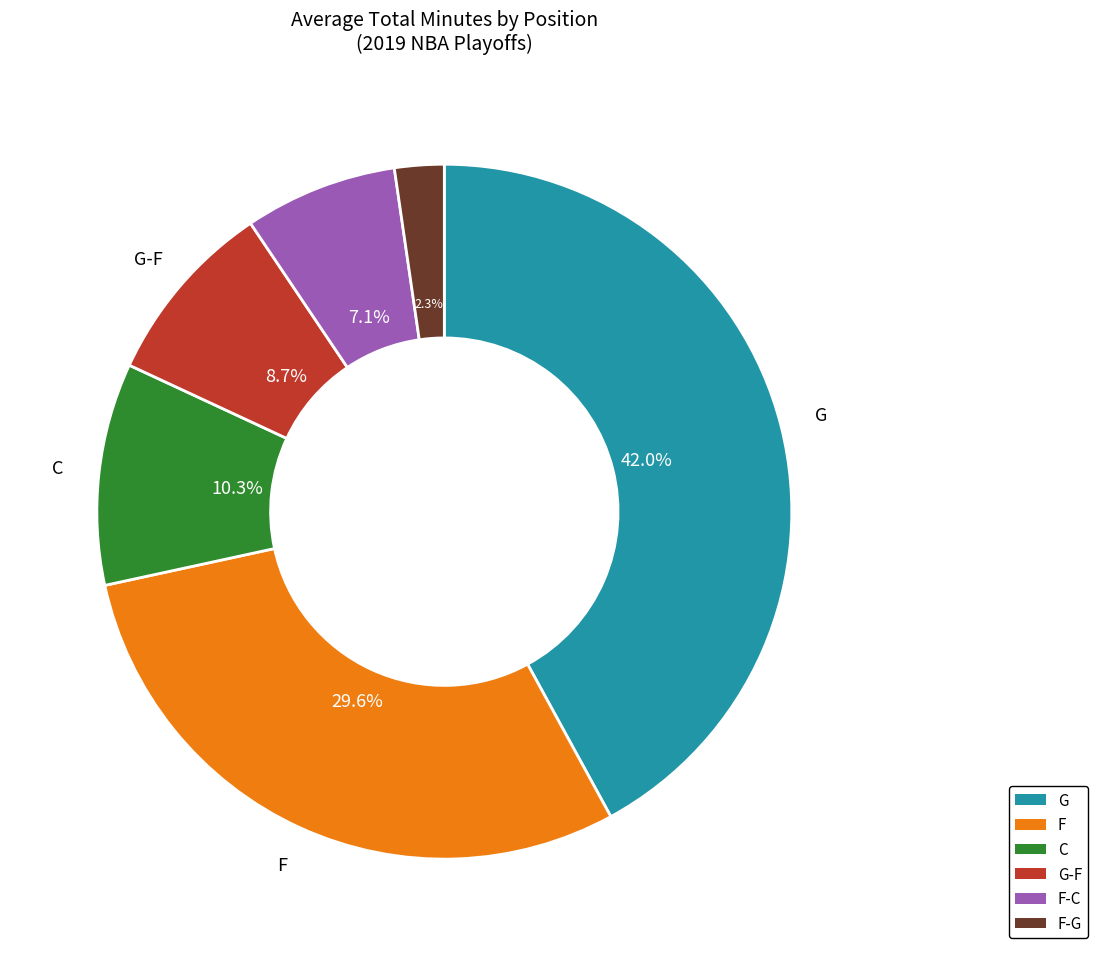

Which category has the biggest portion of the pie?

G